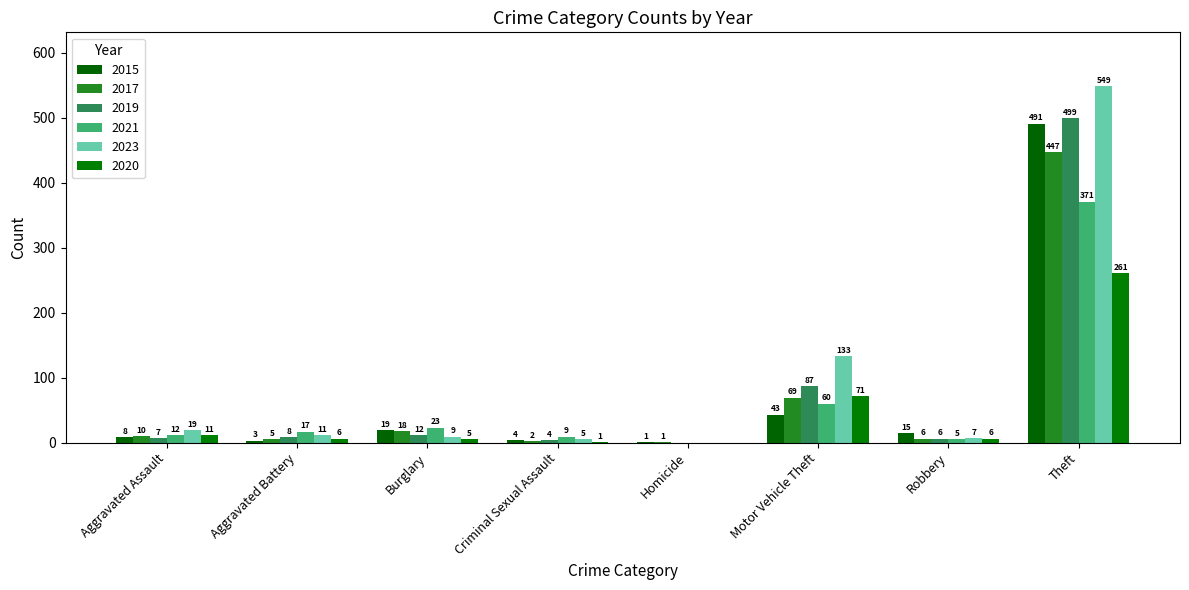

Between Aggravated Assault and Theft, which series saw the biggest shift?

2023